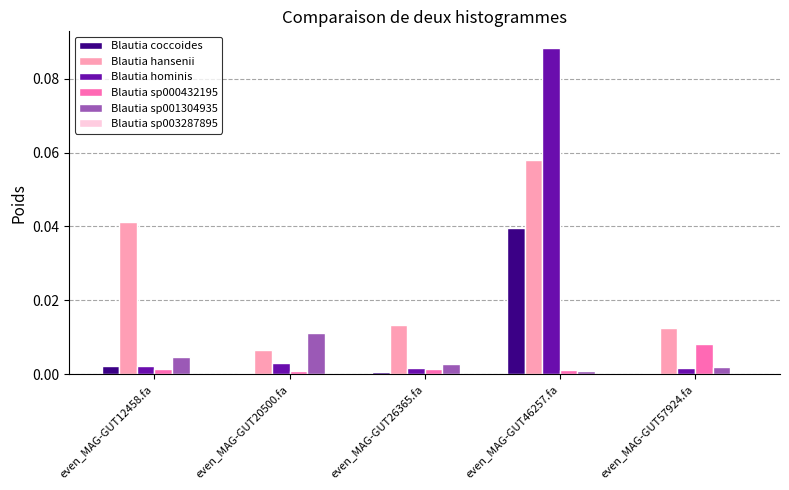

Which series has the largest total across all categories?

Blautia hansenii